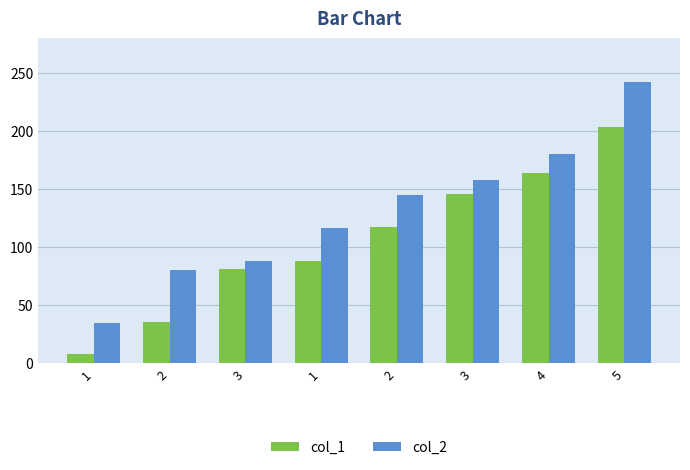

Count the number of data series in this chart.

2